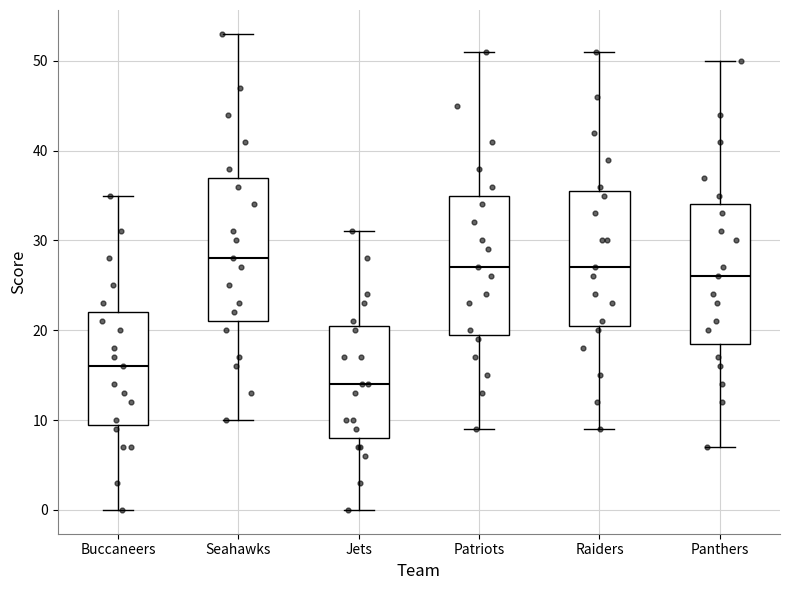

Reading left to right, transcribe this box plot: for each box, give where its median line is, the range the box spans, and where its two whiskers end, as read against the y-axis. The values are not printed on the chart, so give them approximately, as read against the axis.

Buccaneers: median 16, box 10 to 22, whiskers 0 to 35
Seahawks: median 28, box 21 to 37, whiskers 10 to 53
Jets: median 14, box 8 to 21, whiskers 0 to 31
Patriots: median 27, box 20 to 35, whiskers 9 to 51
Raiders: median 27, box 21 to 36, whiskers 9 to 51
Panthers: median 26, box 19 to 34, whiskers 7 to 50